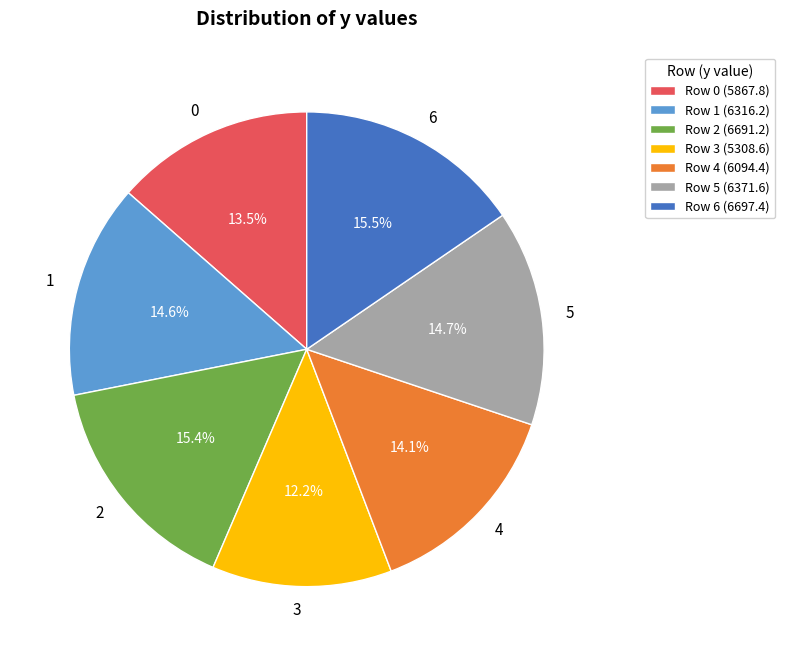

How many slices are in this pie chart?

7